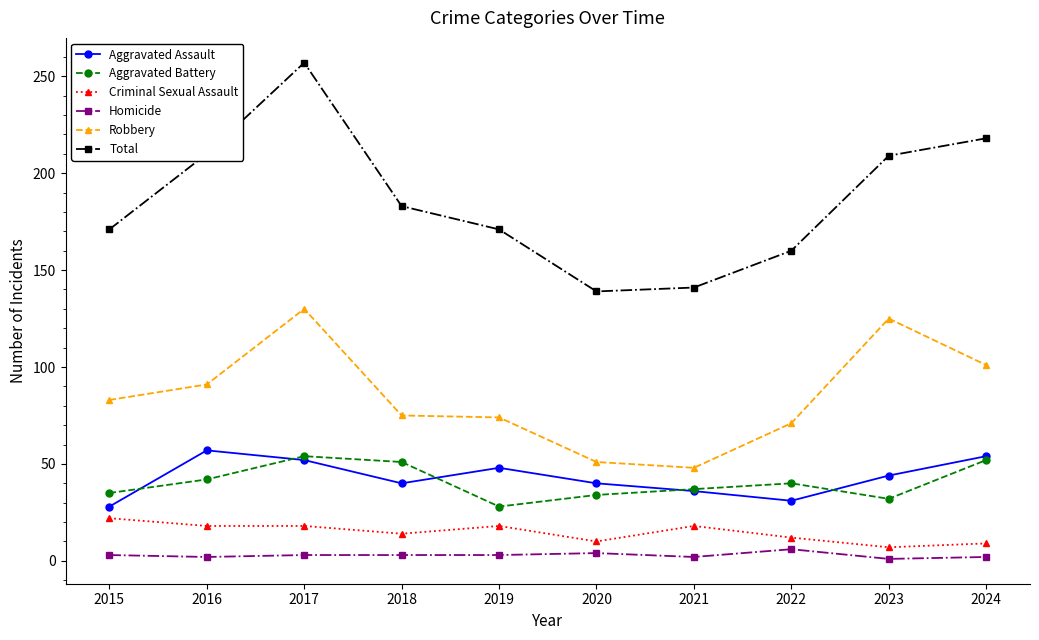

At which category is the sum across all series the highest?

2017